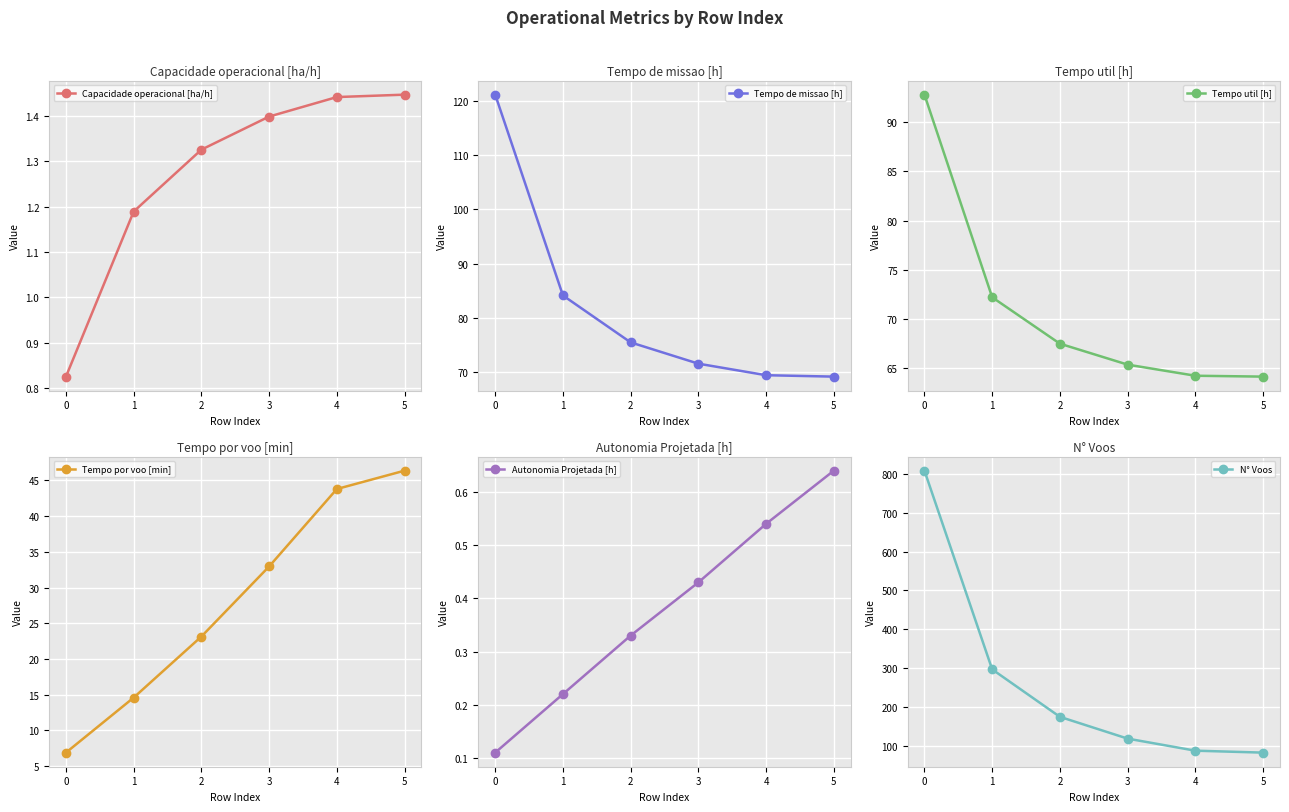

Reading right to left, list all the values displayed in this chart.

Capacidade operacional [ha/h]: 5=1.4	4=1.4	3=1.4	2=1.3	1=1.2	0=0.8
Tempo de missao [h]: 5=69.1	4=69.4	3=71.5	2=75.4	1=84.1	0=121.2
Tempo util [h]: 5=64.1	4=64.2	3=65.3	2=67.5	1=72.2	0=92.8
Tempo por voo [min]: 5=46.4	4=43.8	3=33.0	2=23.1	1=14.6	0=6.9
Autonomia Projetada [h]: 5=0.6	4=0.5	3=0.4	2=0.3	1=0.2	0=0.1
N° Voos: 5=83.0	4=88.0	3=119.0	2=175.0	1=297.0	0=808.0